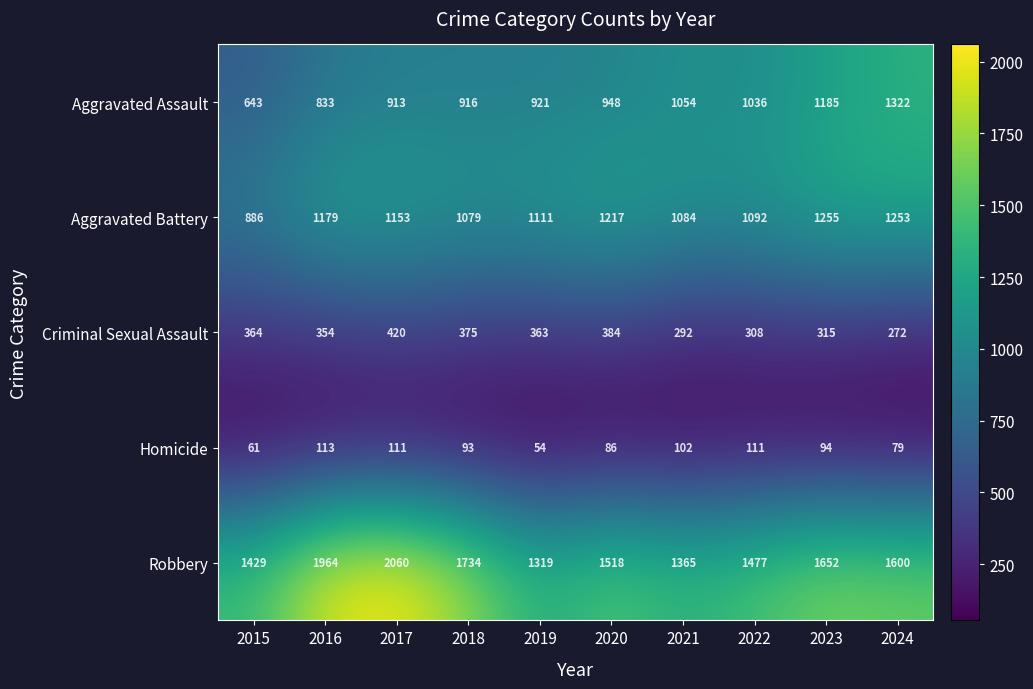

Rank the series at 2023 from highest to lowest value.

Robbery, Aggravated Battery, Aggravated Assault, Criminal Sexual Assault, Homicide